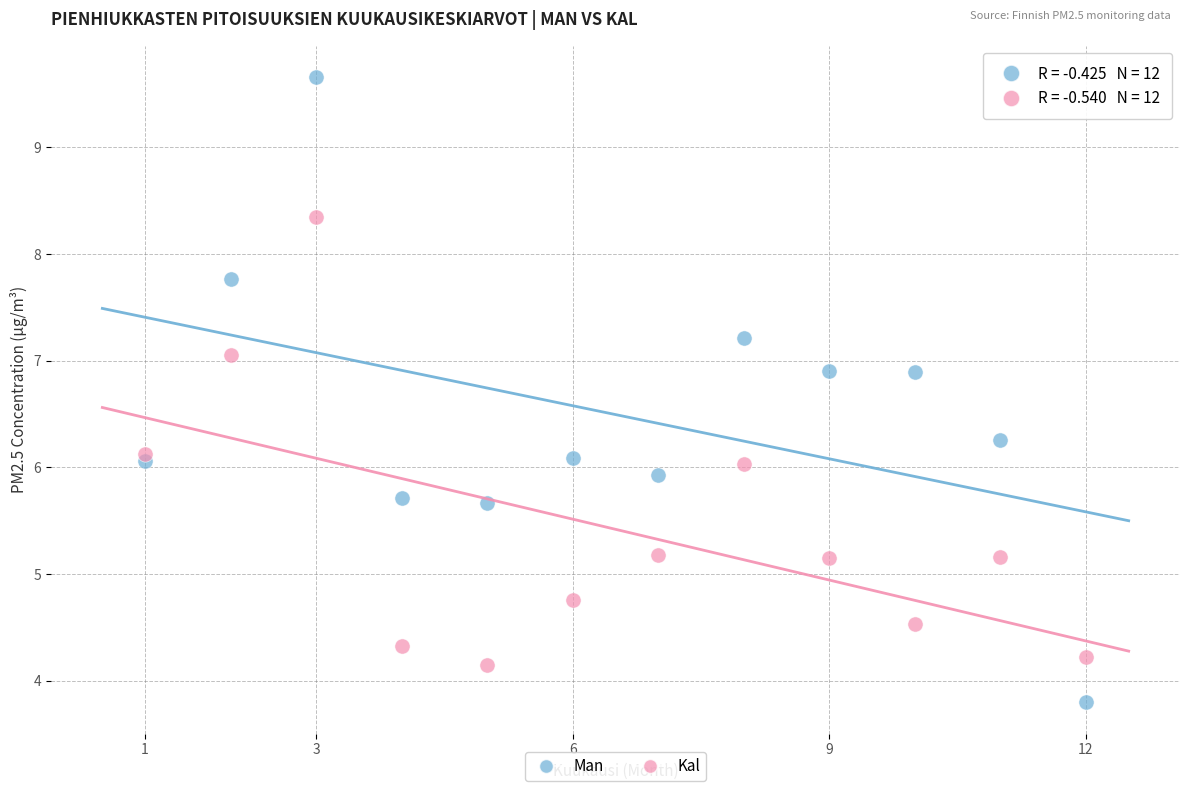

What are all the series names shown in the legend?

Man, Kal